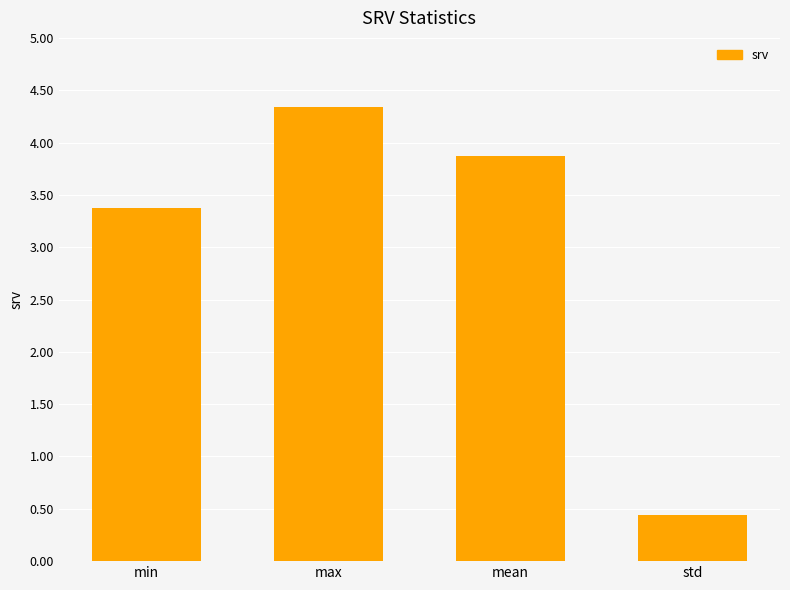

Reading left to right, extract all data points from this chart.

3.4	4.3	3.9	0.4